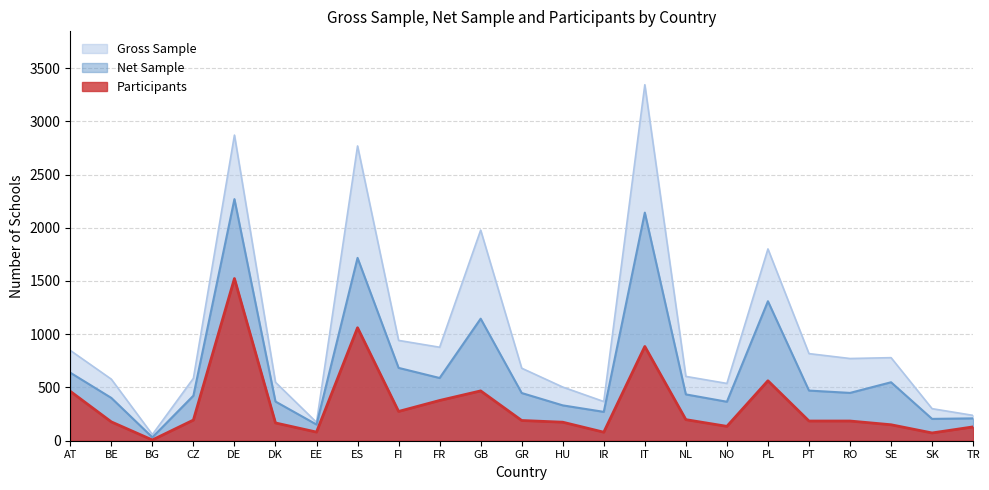

What is the difference between the Net Sample values at FI and IT?

1458